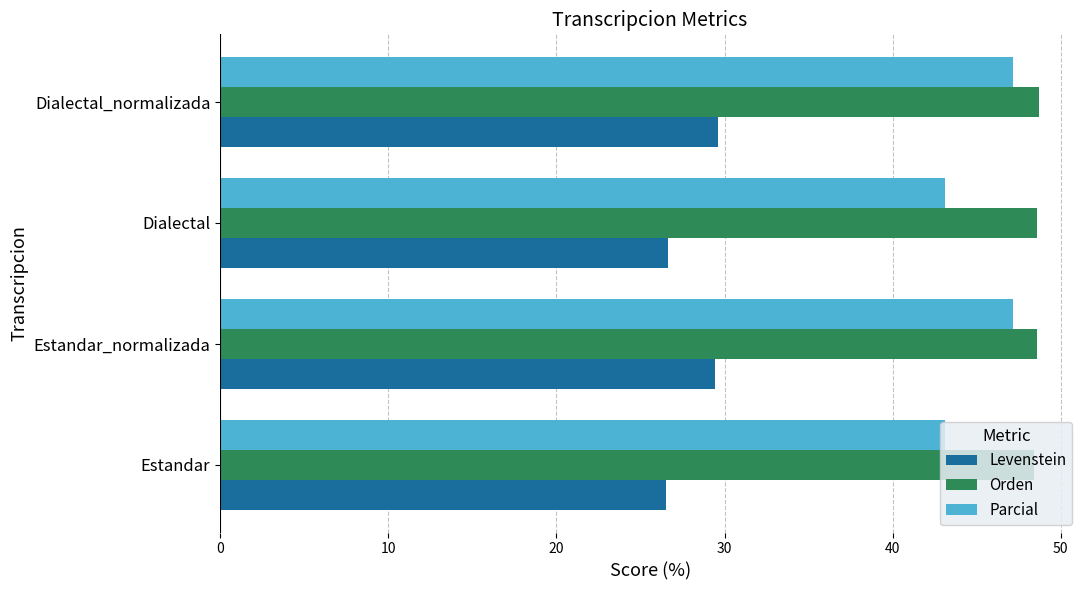

What are all the series names shown in the legend?

Levenstein, Orden, Parcial